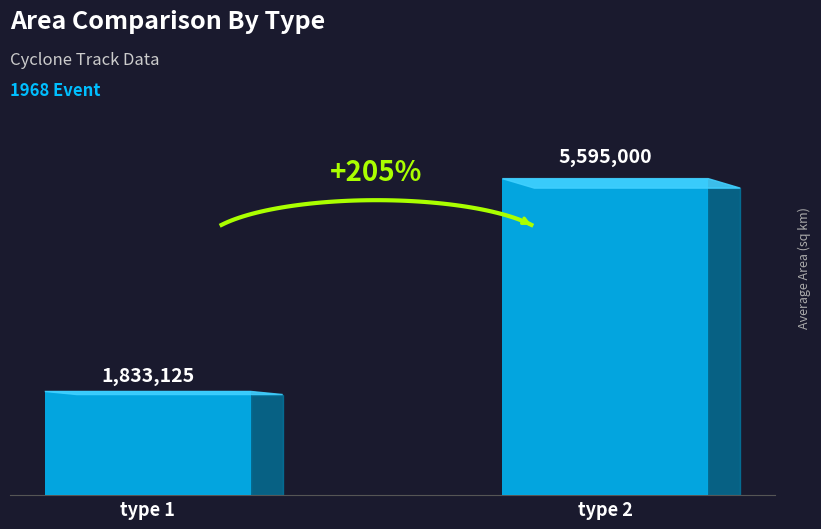

How many values are between 1833125 and 5595000?

2